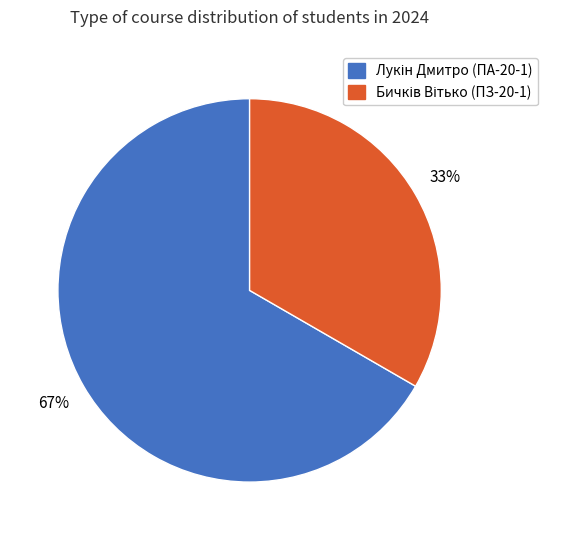

Is there a majority slice in this chart?

Yes